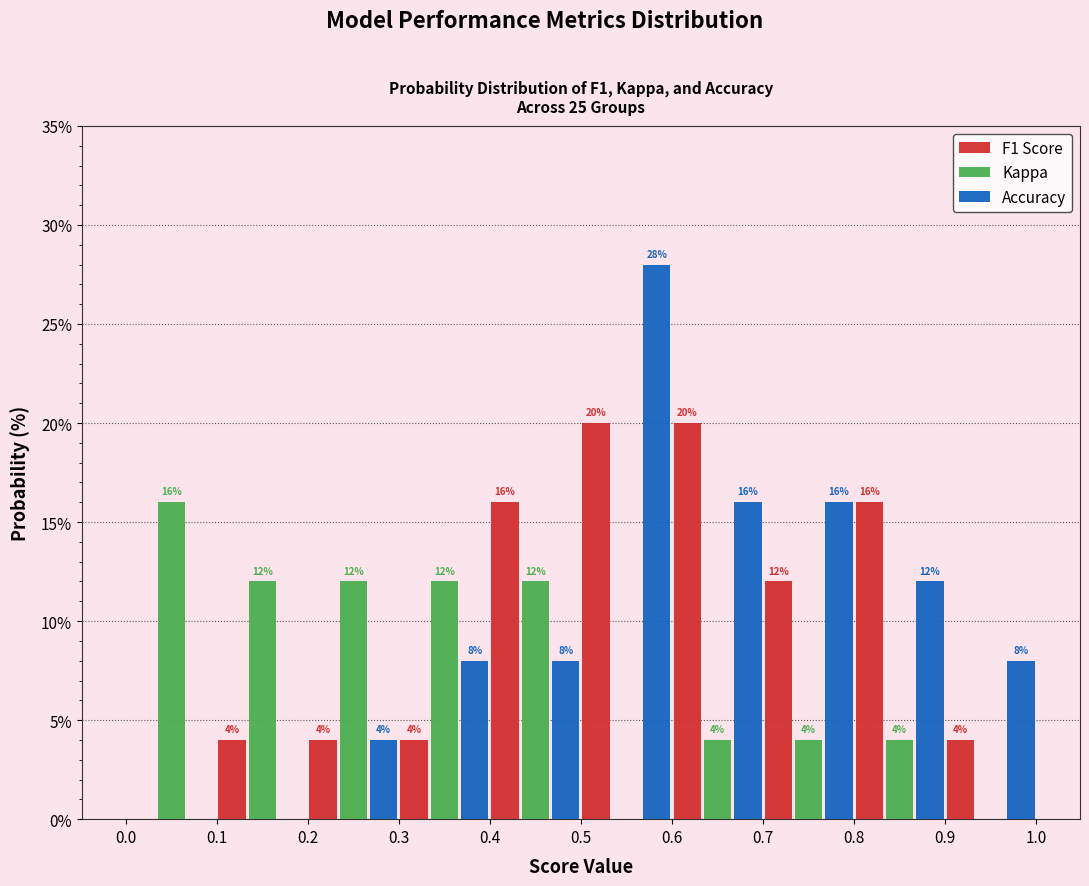

In the Kappa series, which range on the x-axis has the tallest bar?

0.0 to 0.1